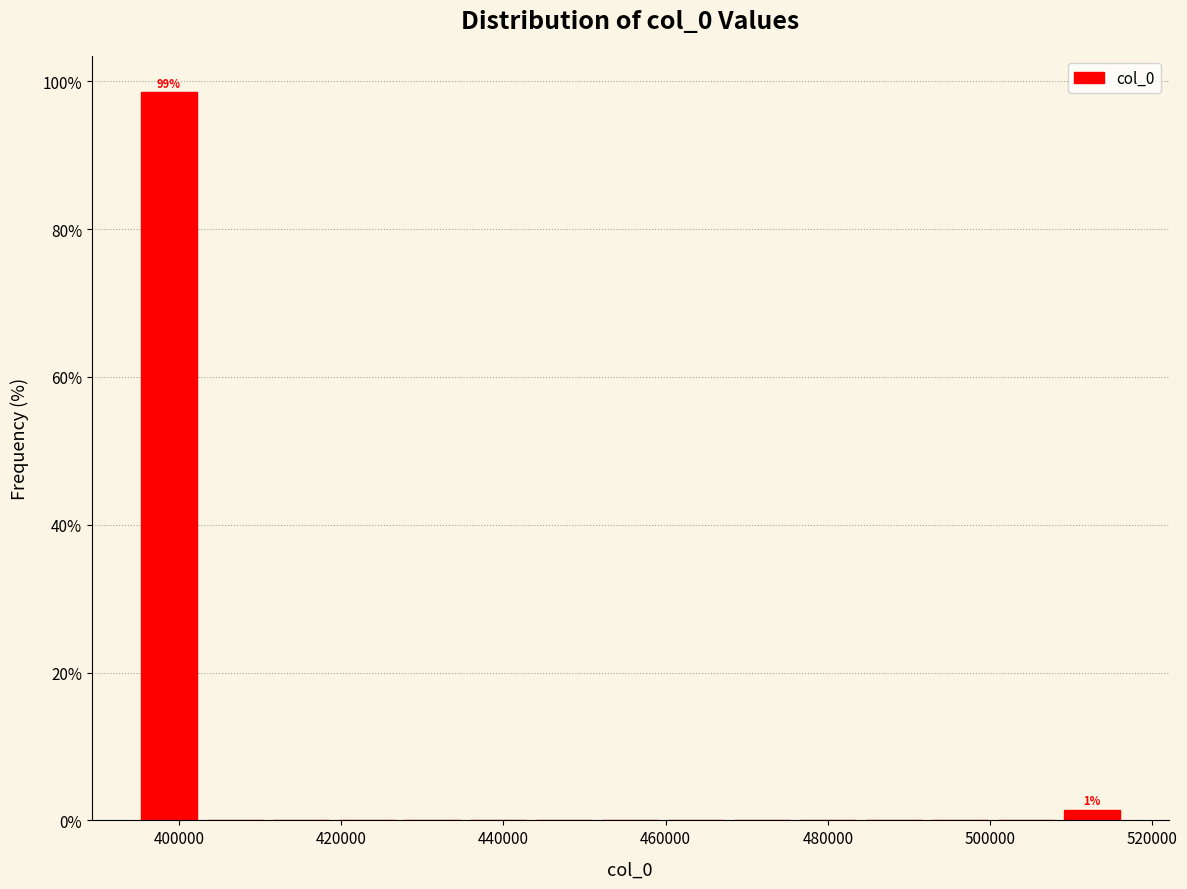

Over which range of the x-axis is the bar tallest?

394000 to 402000